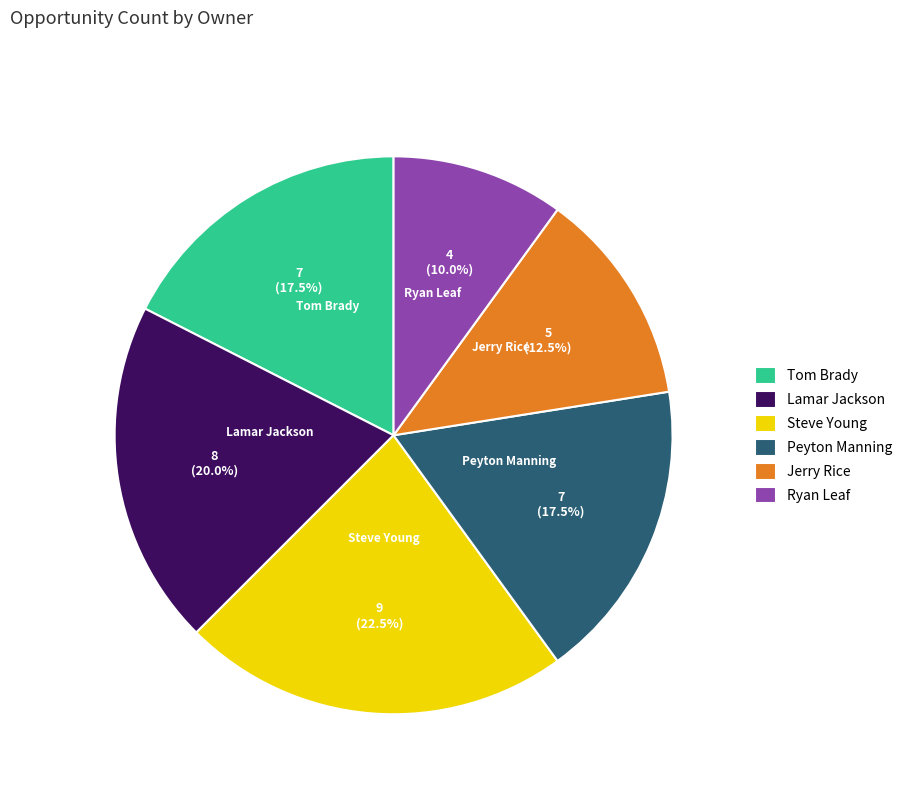

Do Tom Brady and Lamar Jackson together represent more than half of the pie?

No